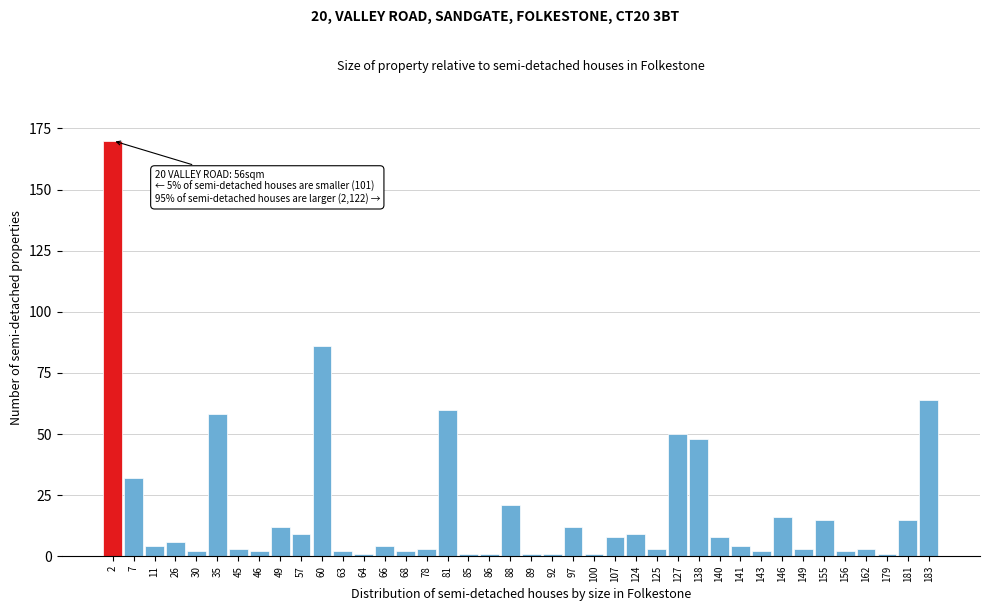

True or false: the data shows 12 at 49.

True